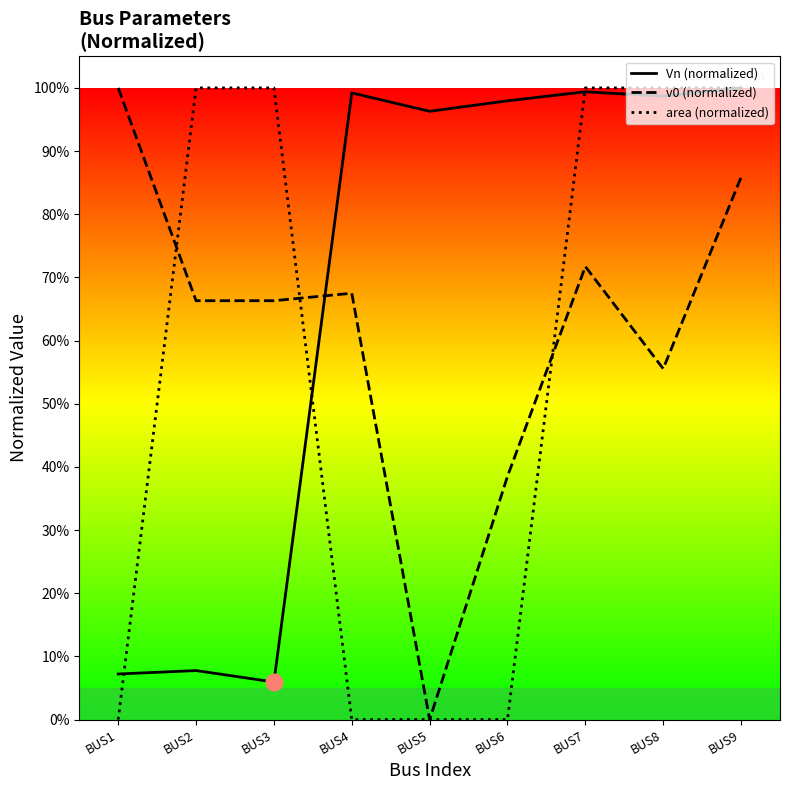

Reading left to right, extract all data points from this chart.

Vn (normalized): 0.1	0.1	0.1	1.0	1.0	1.0	1.0	1.0	1.0
v0 (normalized): 1.0	0.7	0.7	0.7	0.0	0.4	0.7	0.6	0.9
area (normalized): 0.0	1.0	1.0	0.0	0.0	0.0	1.0	1.0	1.0